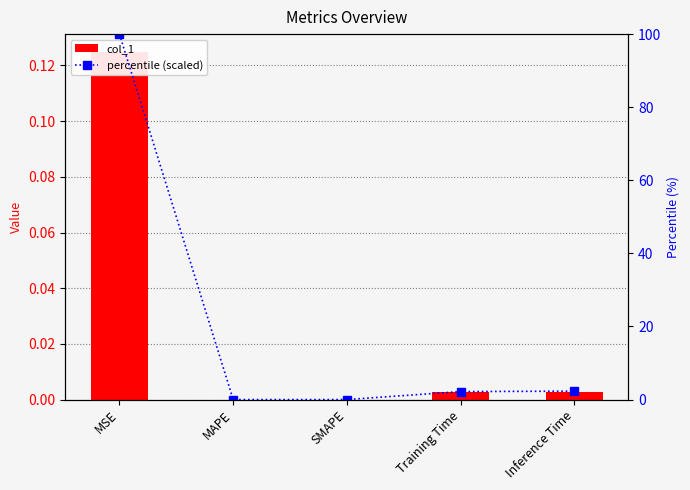

How many values in the col_1 series exceed 0?

3